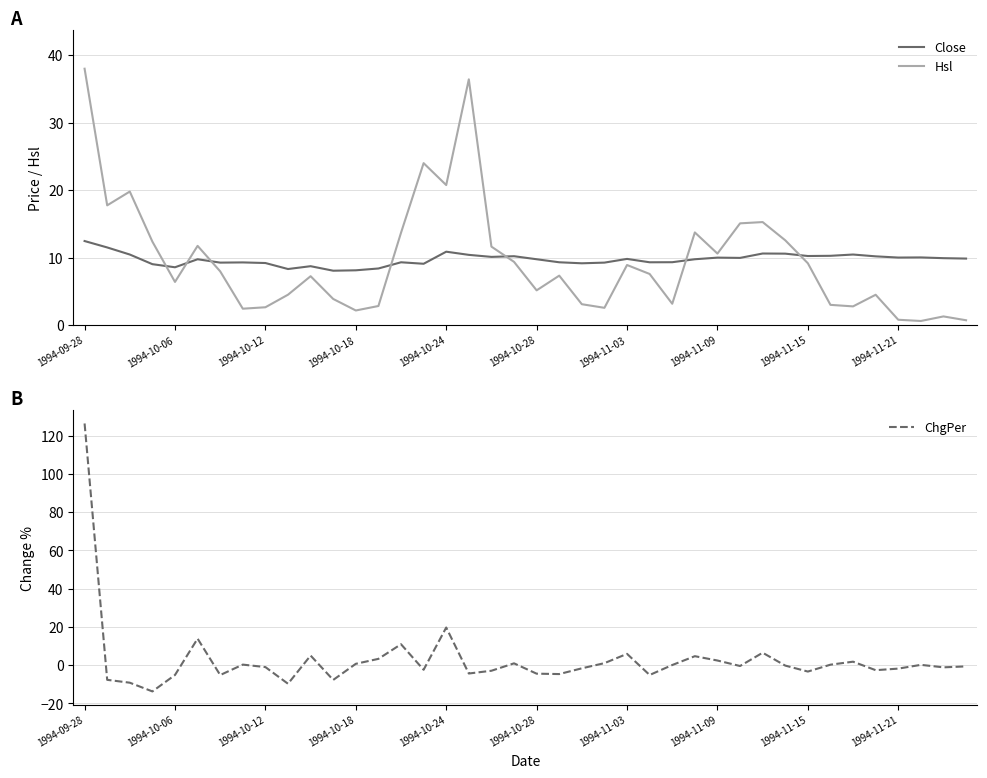

What is the difference between the highest and lowest values at 31?

12.7